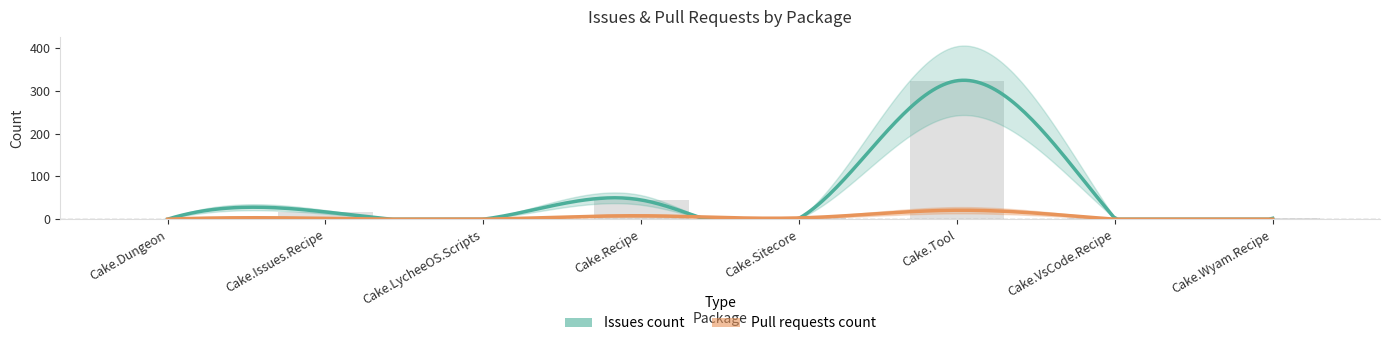

Which has a higher value, Cake.Sitecore or Cake.Tool?

Cake.Tool